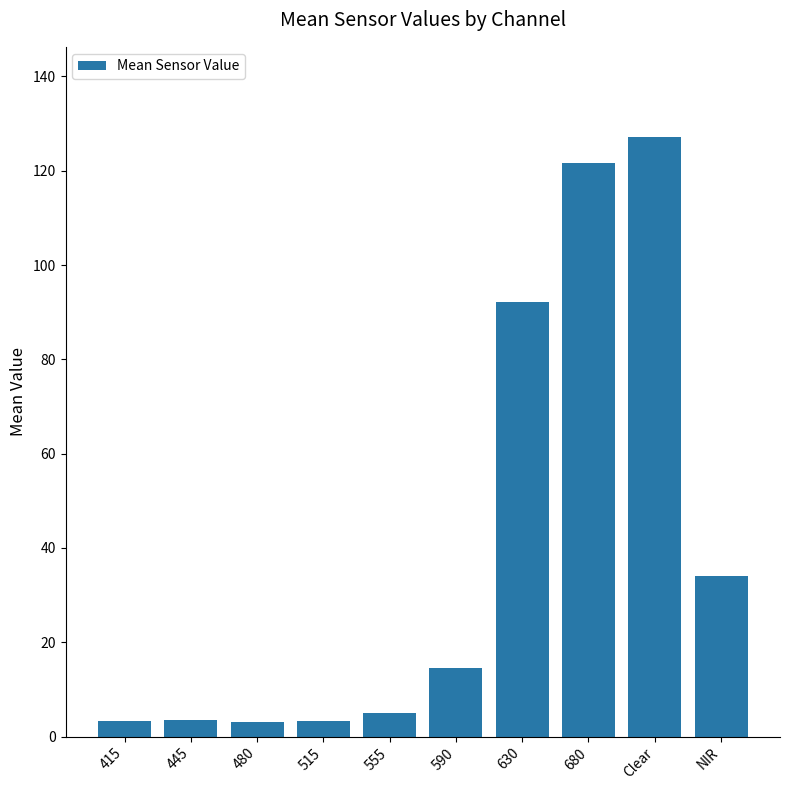

At which label is the value closest to 65?

630